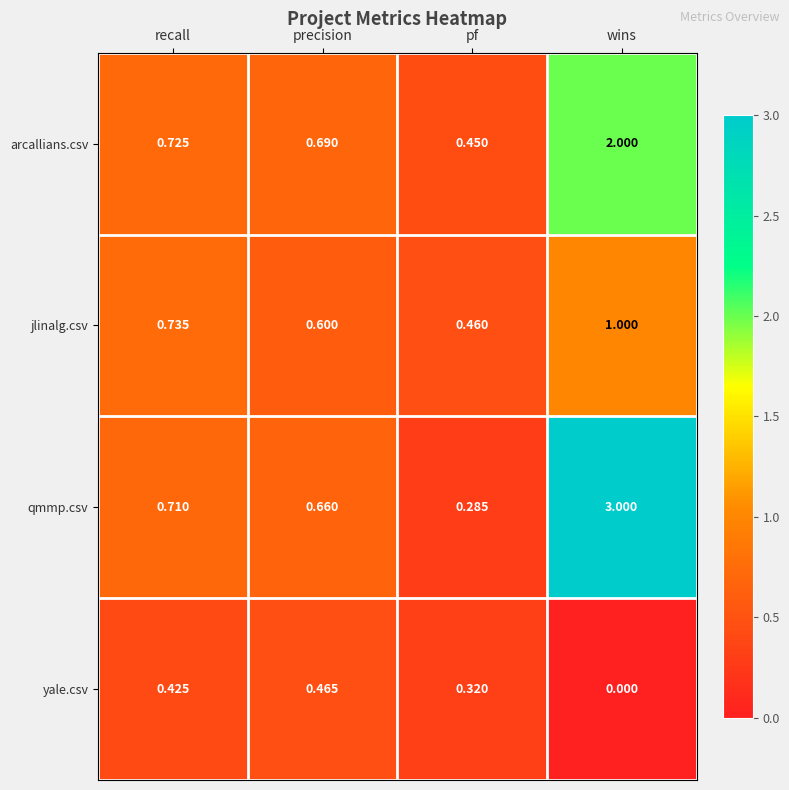

Where is yale.csv nearest to the value 0?

wins